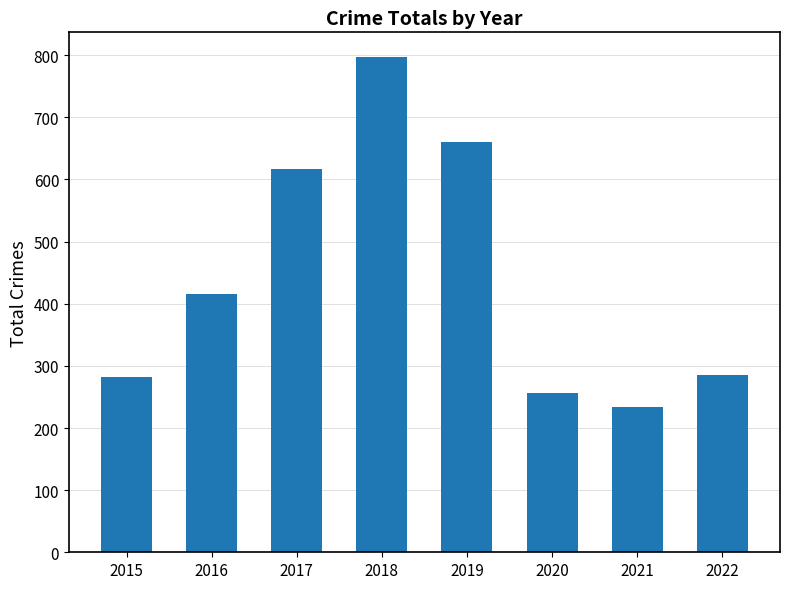

What is the greatest value displayed?

797